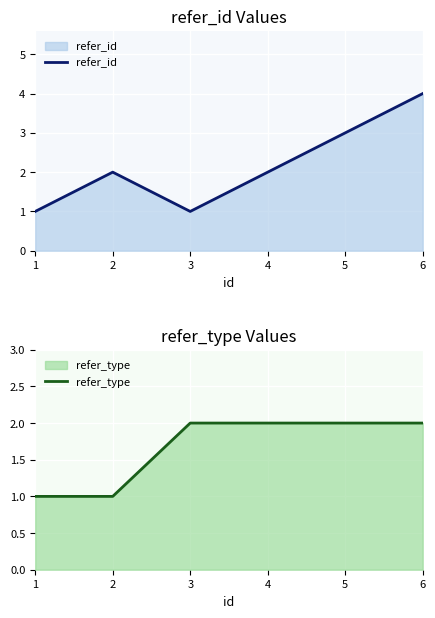

Which category has the lowest value across all series?

1